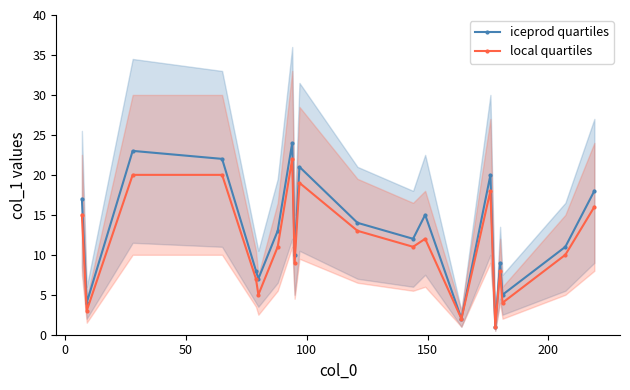

How many lines are shown in the chart?

2